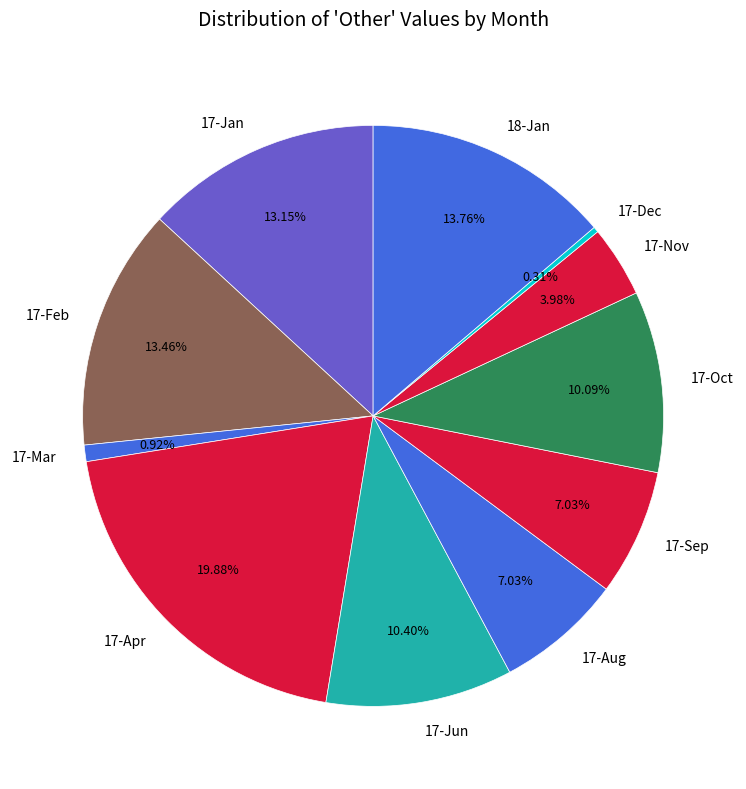

Which has a higher value, 17-Nov or 17-Apr?

17-Apr